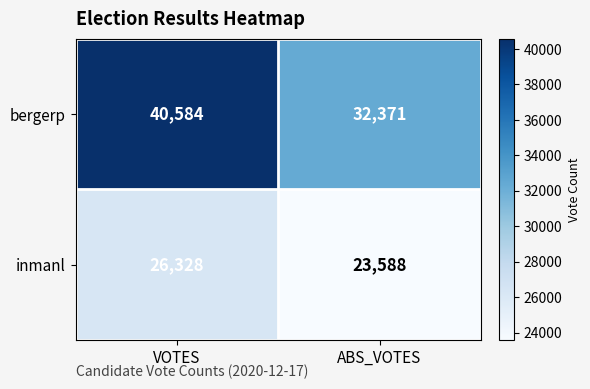

Which series has the widest spread of values?

bergerp